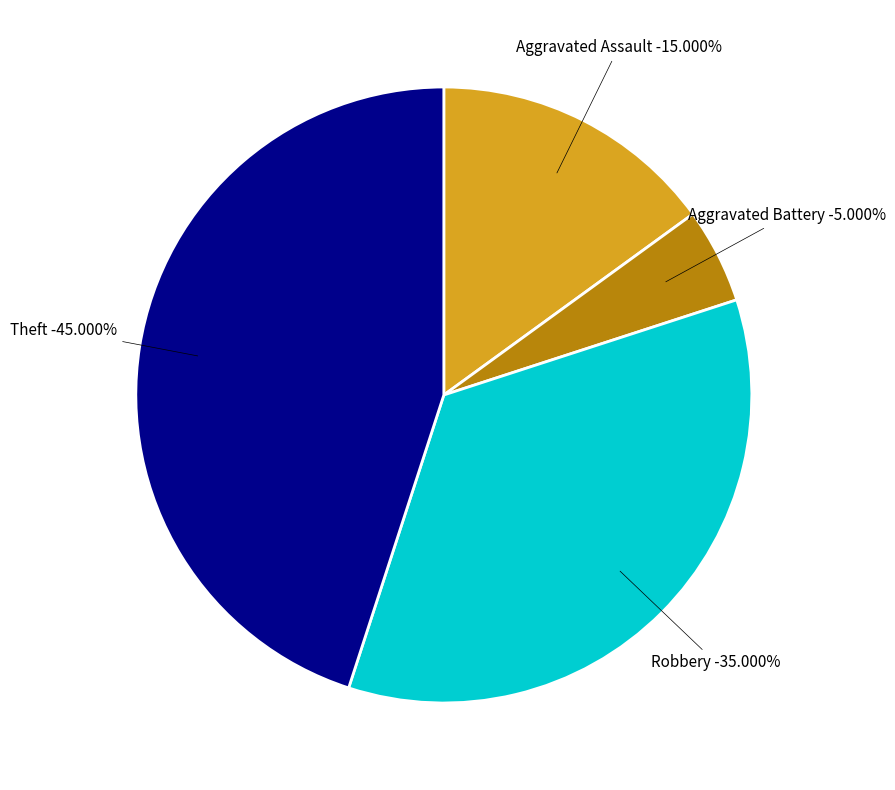

Which has a higher value, Aggravated Assault or Aggravated Battery?

Aggravated Assault